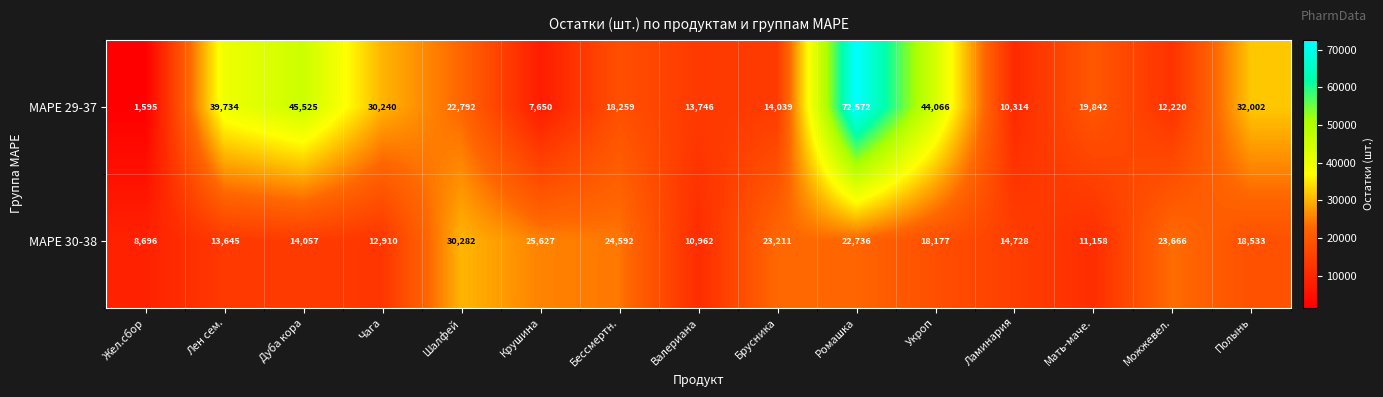

Count the number of data series in this chart.

2